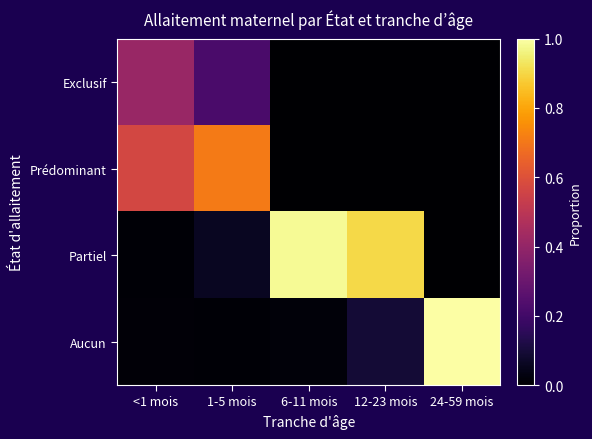

Reading left to right, transcribe all the data shown in this chart.

Exclusif: <1 mois=0.4	1-5 mois=0.2	6-11 mois=0.0	12-23 mois=0.0	24-59 mois=0.0
Prédominant: <1 mois=0.6	1-5 mois=0.7	6-11 mois=0.0	12-23 mois=0.0	24-59 mois=0.0
Partiel: <1 mois=0.0	1-5 mois=0.1	6-11 mois=1.0	12-23 mois=0.9	24-59 mois=0.0
Aucun: <1 mois=0.0	1-5 mois=0.0	6-11 mois=0.0	12-23 mois=0.1	24-59 mois=1.0